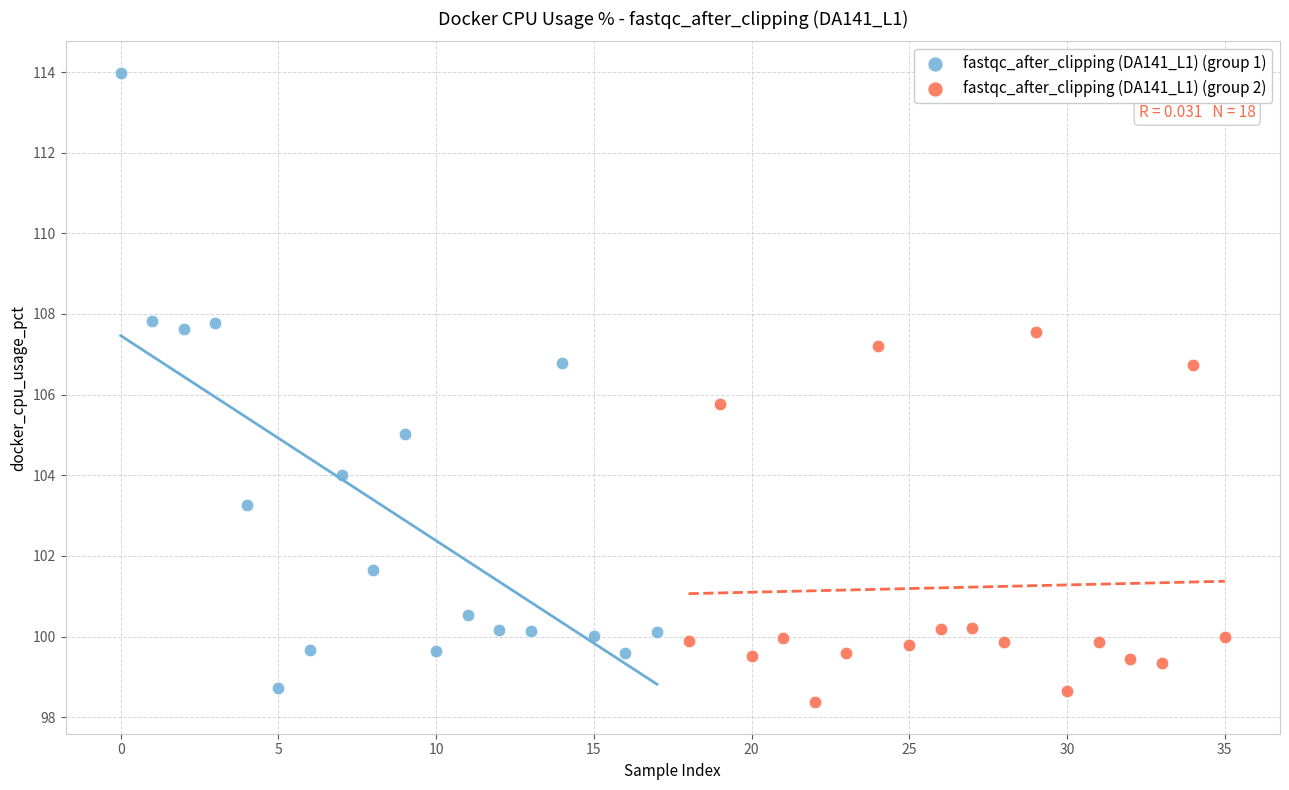

What are all the series names shown in the legend?

fastqc_after_clipping (DA141_L1) (group 1), fastqc_after_clipping (DA141_L1) (group 2)